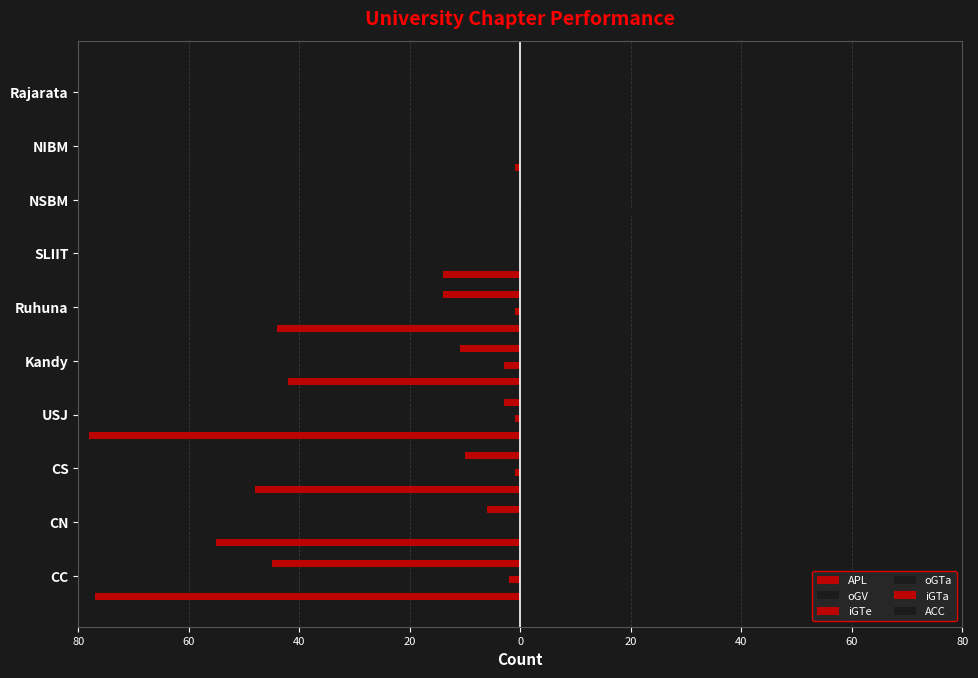

Reading left to right, what are all the values shown in this chart?

APL: -77	-55	-48	-78	-42	-44	-14	0	-1	0
oGV: 4	2	7	9	3	2	2	23	1	0
iGTe: -2	0	-1	-1	-3	-1	0	0	0	0
oGTa: 6	3	3	11	5	2	2	0	1	0
iGTa: -45	-6	-10	-3	-11	-14	0	0	0	0
ACC: 3	7	5	16	4	4	2	0	0	0